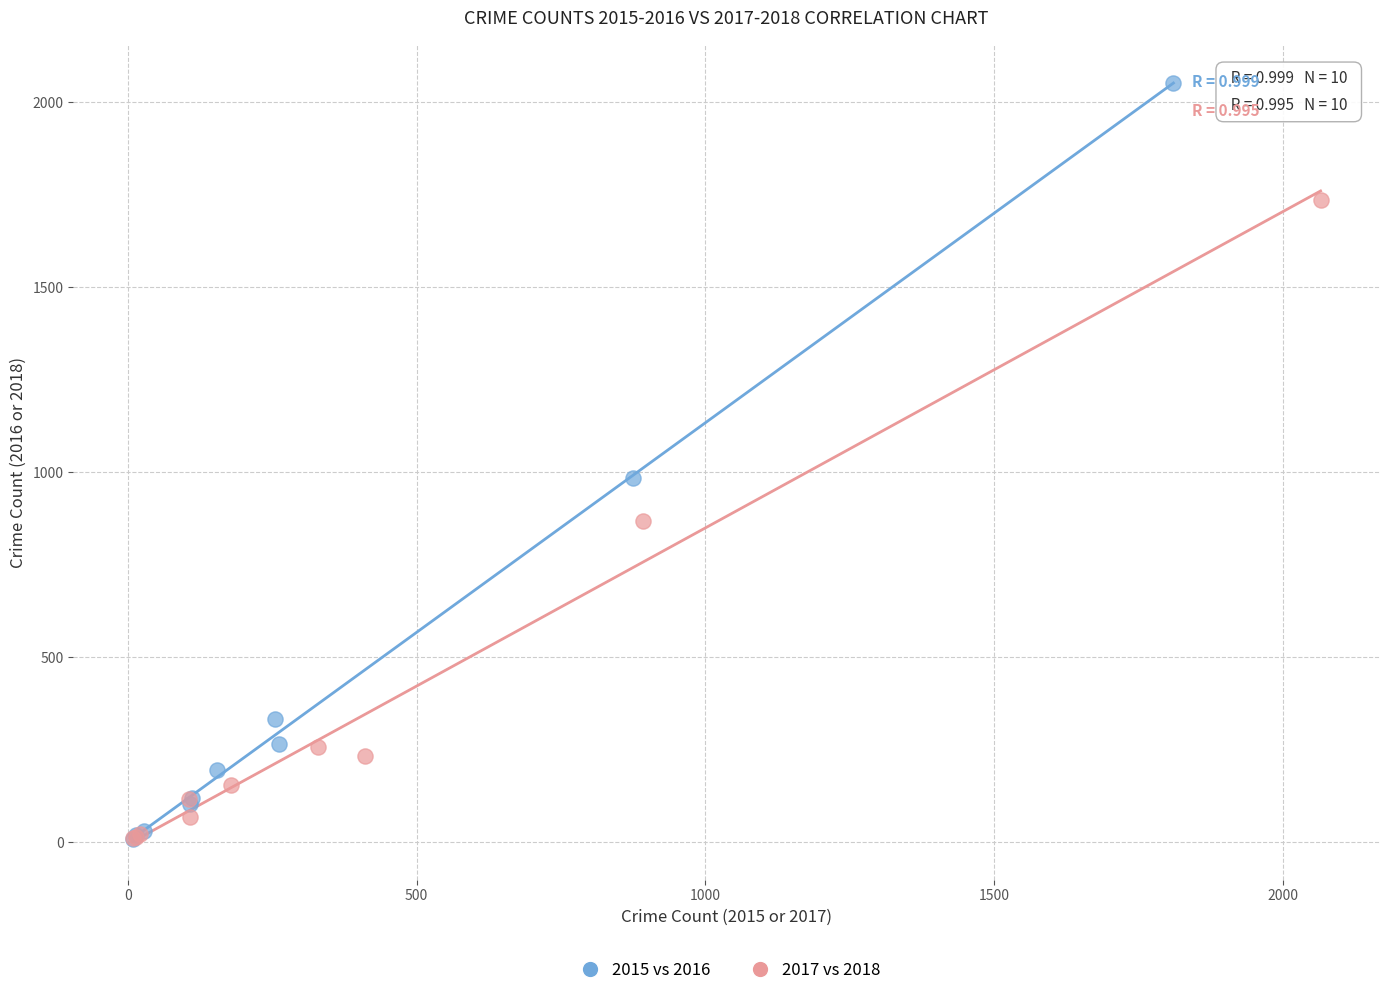

Which series has the widest spread of Y values?

2015 vs 2016